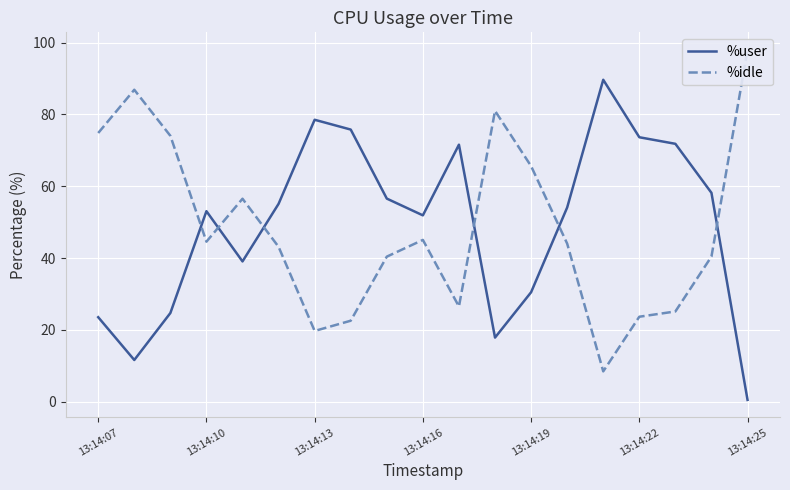

How many interior local valleys does the %user series have?

4